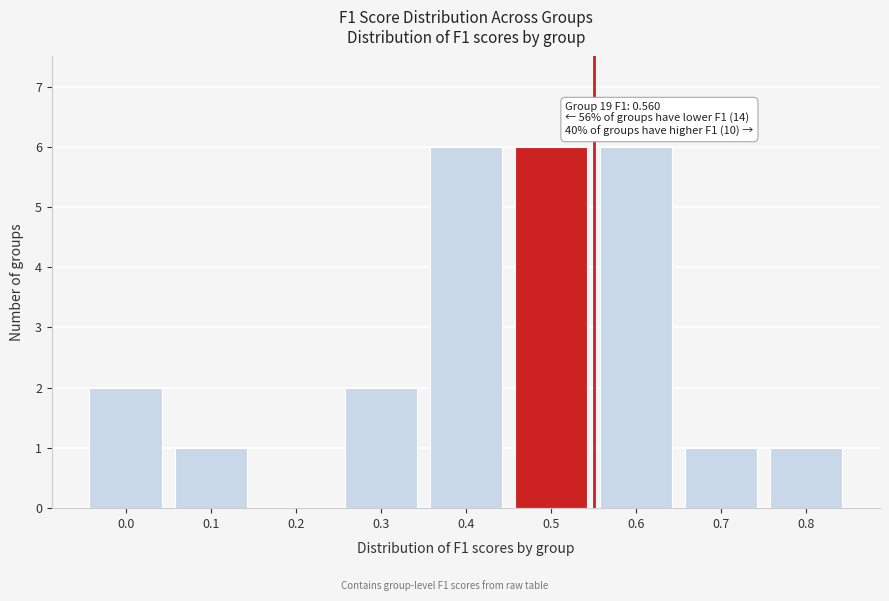

Reading left to right, list all the values displayed in this chart.

0.0=2	0.1=1	0.2=0	0.3=2	0.4=6	0.5=6	0.6=6	0.7=1	0.8=1